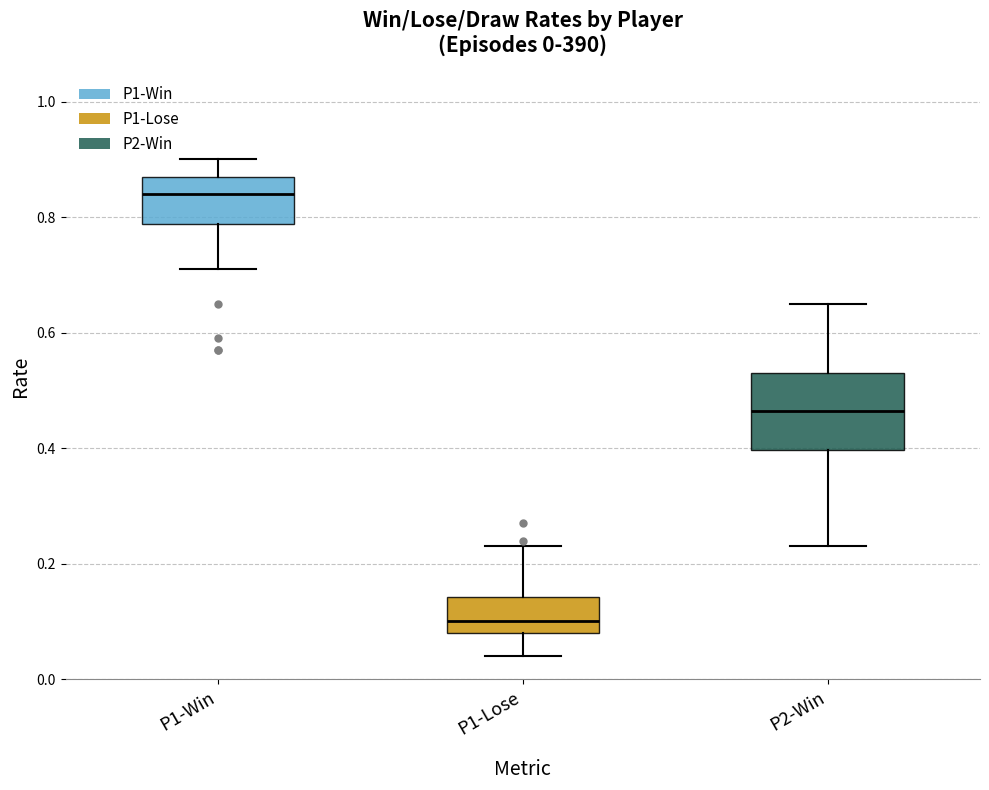

Which box has the lowest median line?

P1-Lose